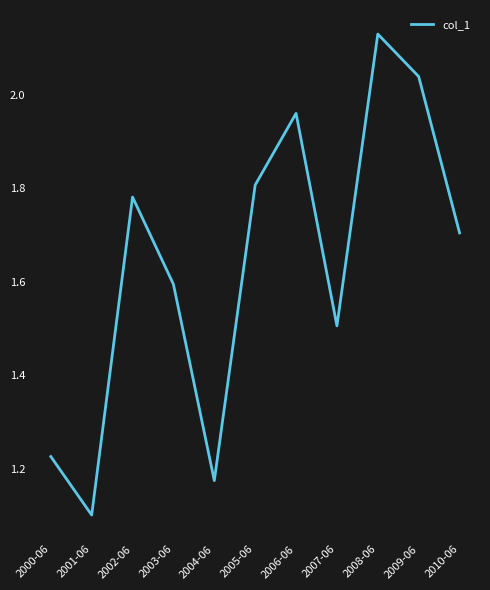

Between 2001-06 and 2004-06, which is larger?

2004-06